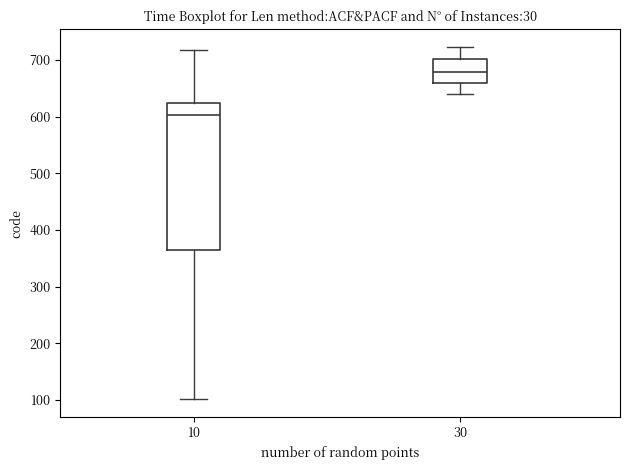

Reading left to right, read every box against the y-axis: the position of its median line, the range the box covers, and the ends of its whiskers. The values are not printed on the chart, so give them approximately, as read against the axis.

10: median 600, box 370 to 620, whiskers 100 to 720
30: median 680, box 660 to 700, whiskers 640 to 720